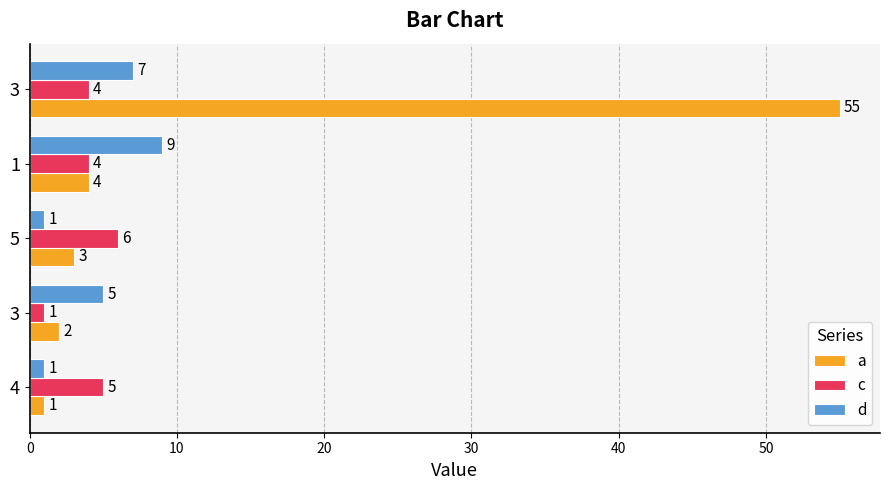

How many data points does each series have?

5